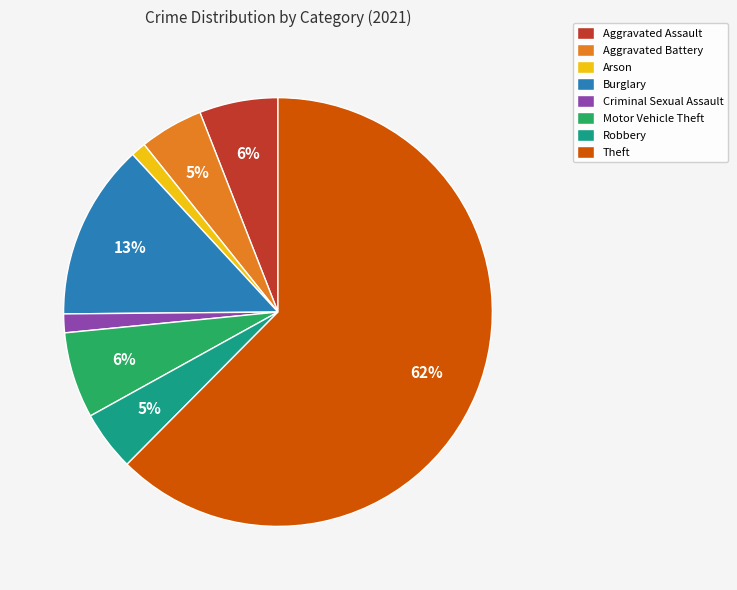

True or false: Arson accounts for 1% of the total.

True